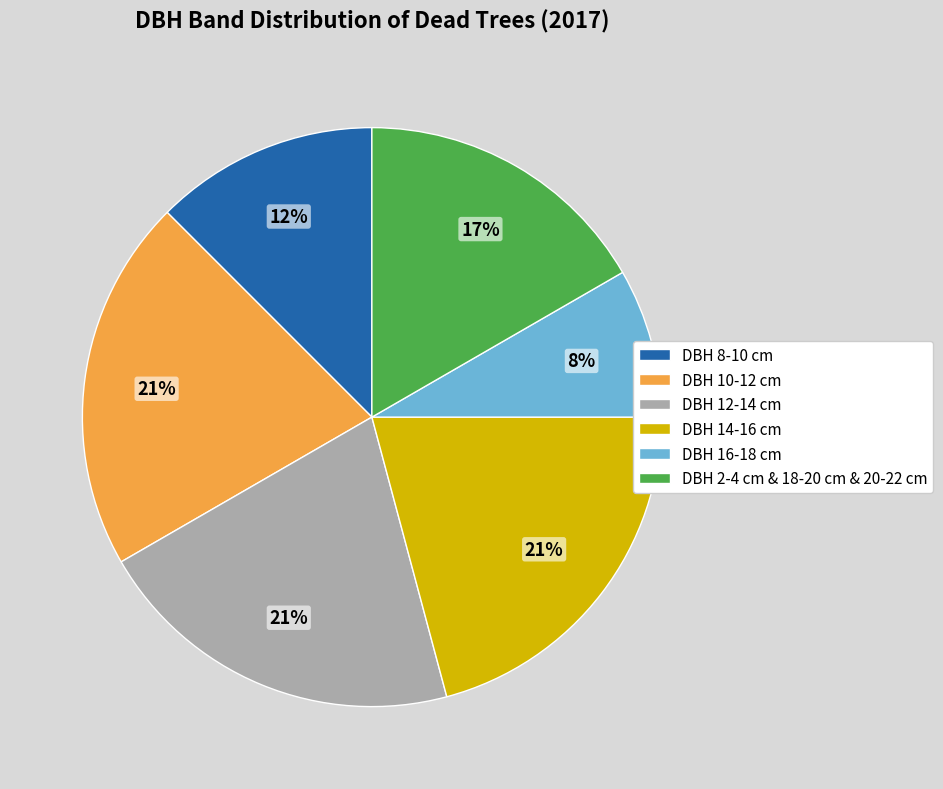

Does any single category account for the majority?

No